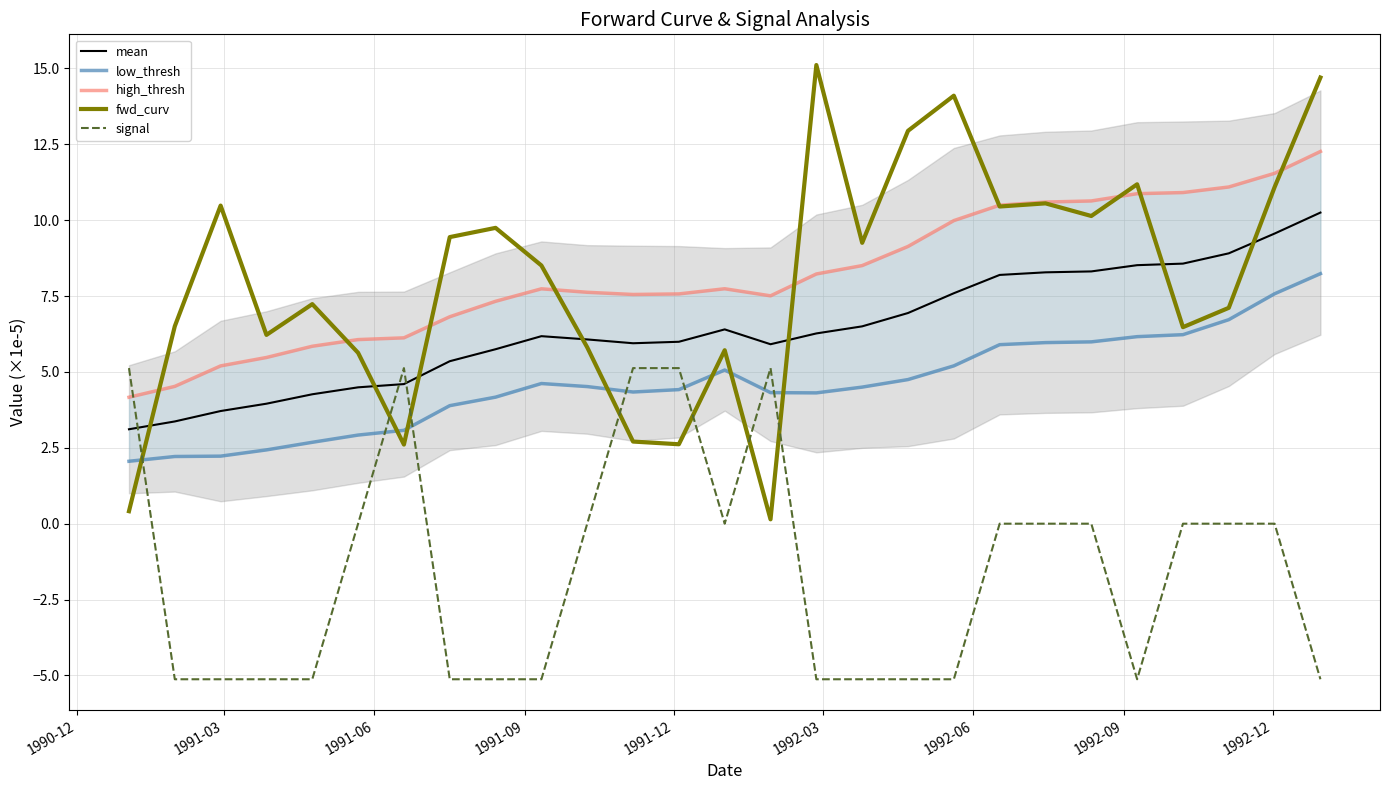

What is the minimum value for signal?

-5.1